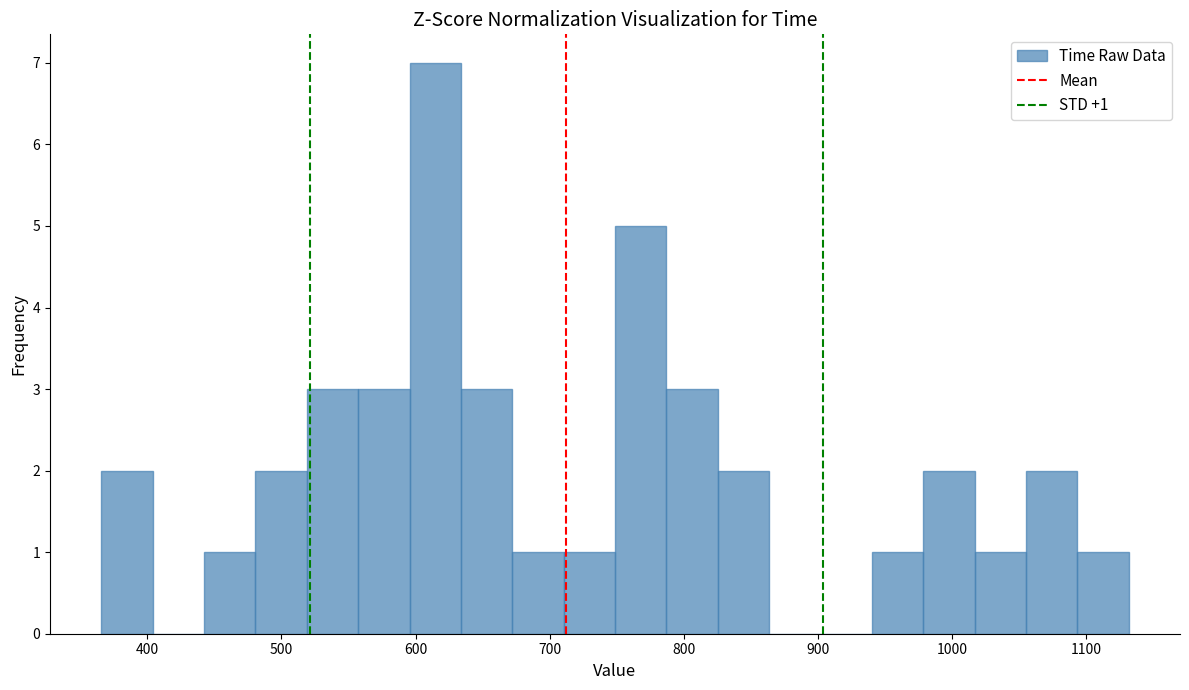

Around what value on the x-axis is the tallest bar? Give the approximate position of its centre, as read against the axis.

610